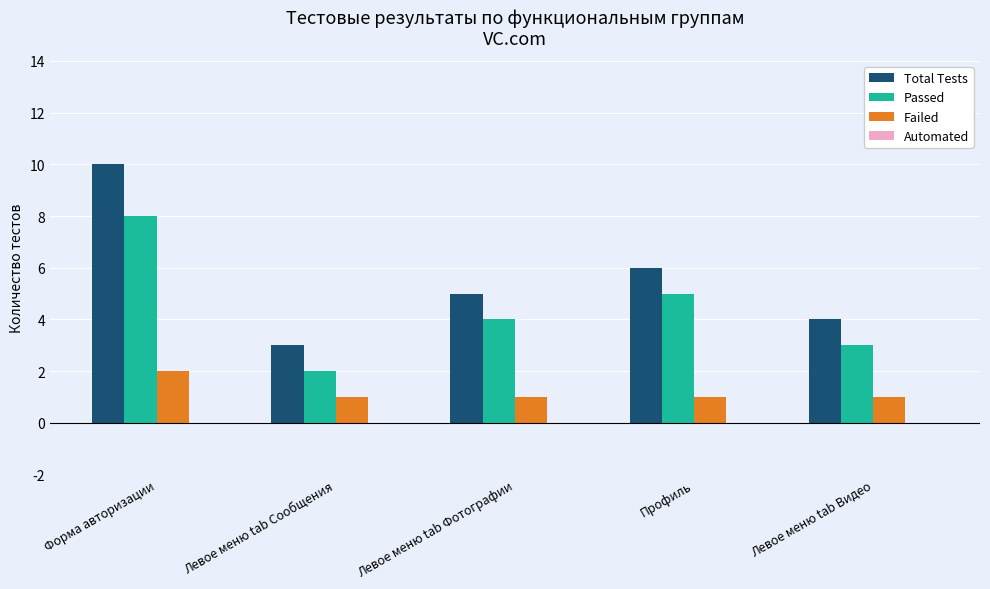

Which label corresponds to the largest value in the chart?

Форма авторизации